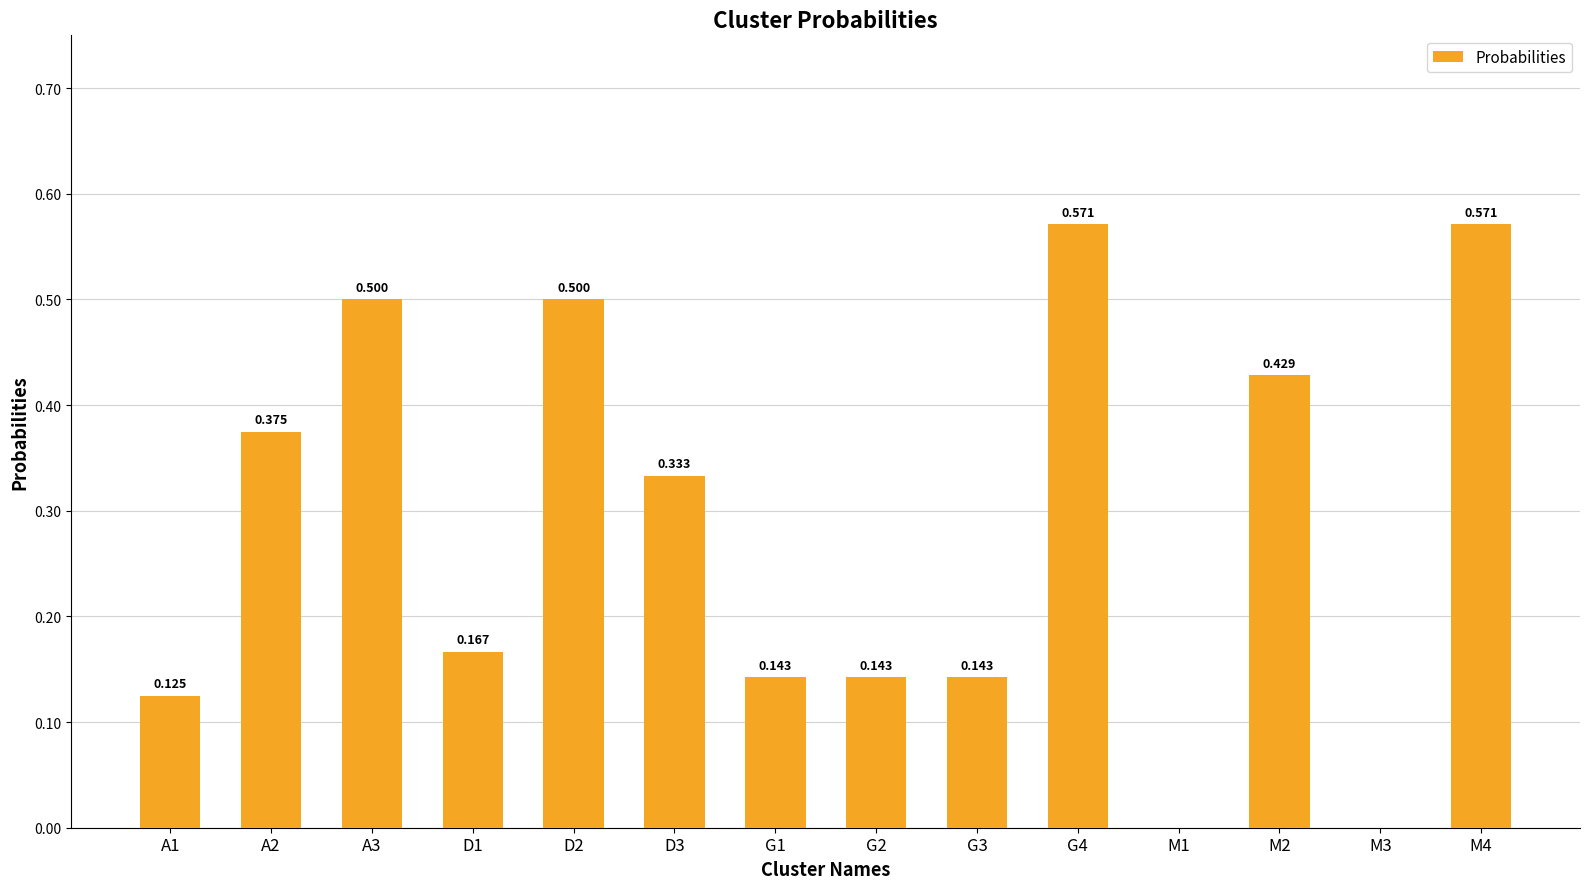

What is the difference between the values at D1 and M3?

0.2